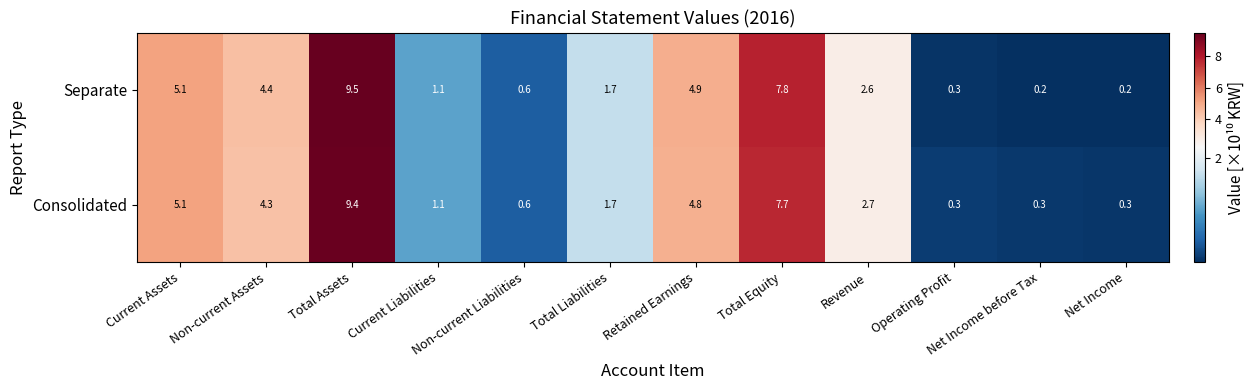

Rank the series at Revenue from highest to lowest value.

Consolidated, Separate